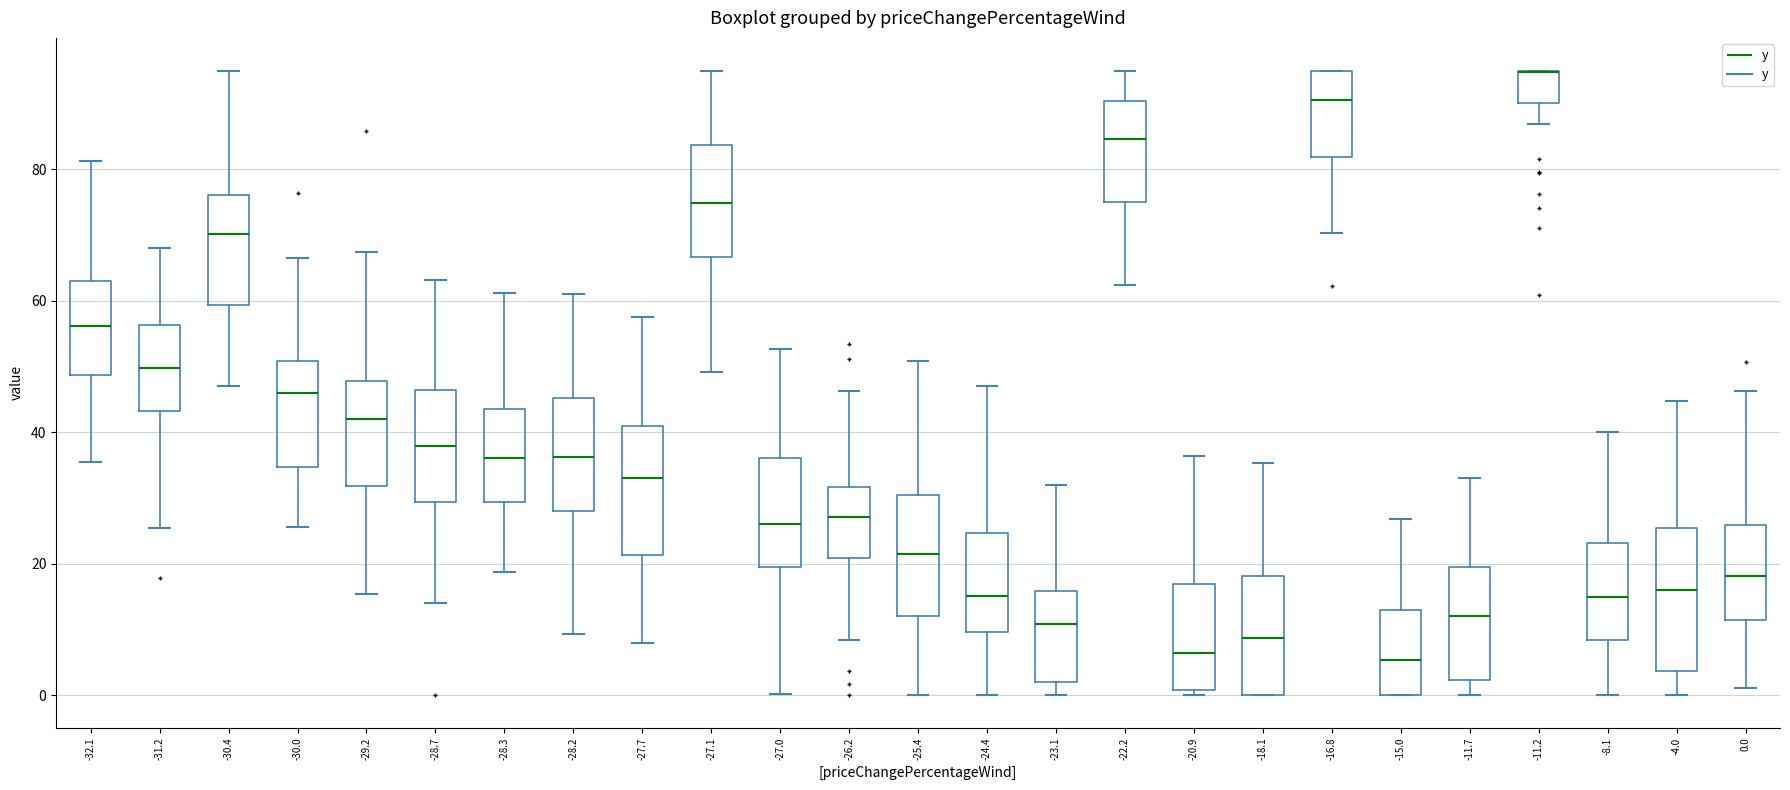

Where is the upper edge of the box at x = -25.4 on the y-axis? The values are not printed on the chart, so give them approximately, as read against the axis.

30